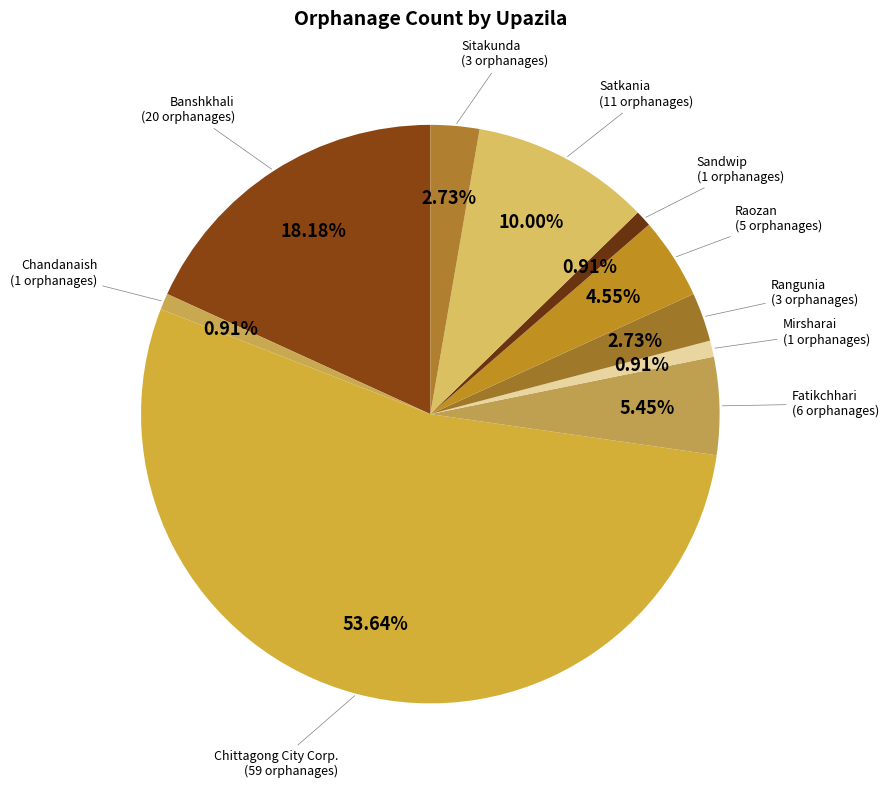

Is there a majority slice in this chart?

Yes